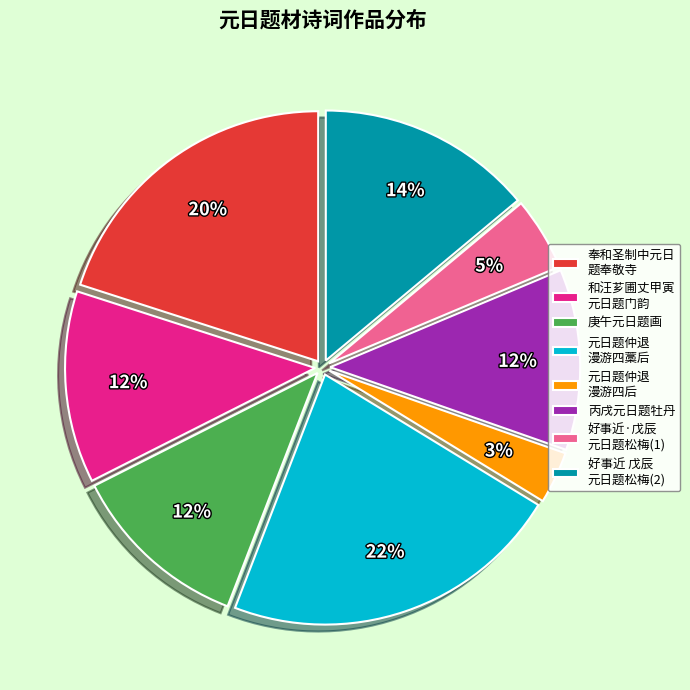

Which category has the biggest portion of the pie?

元日题仲退 漫游四藁后